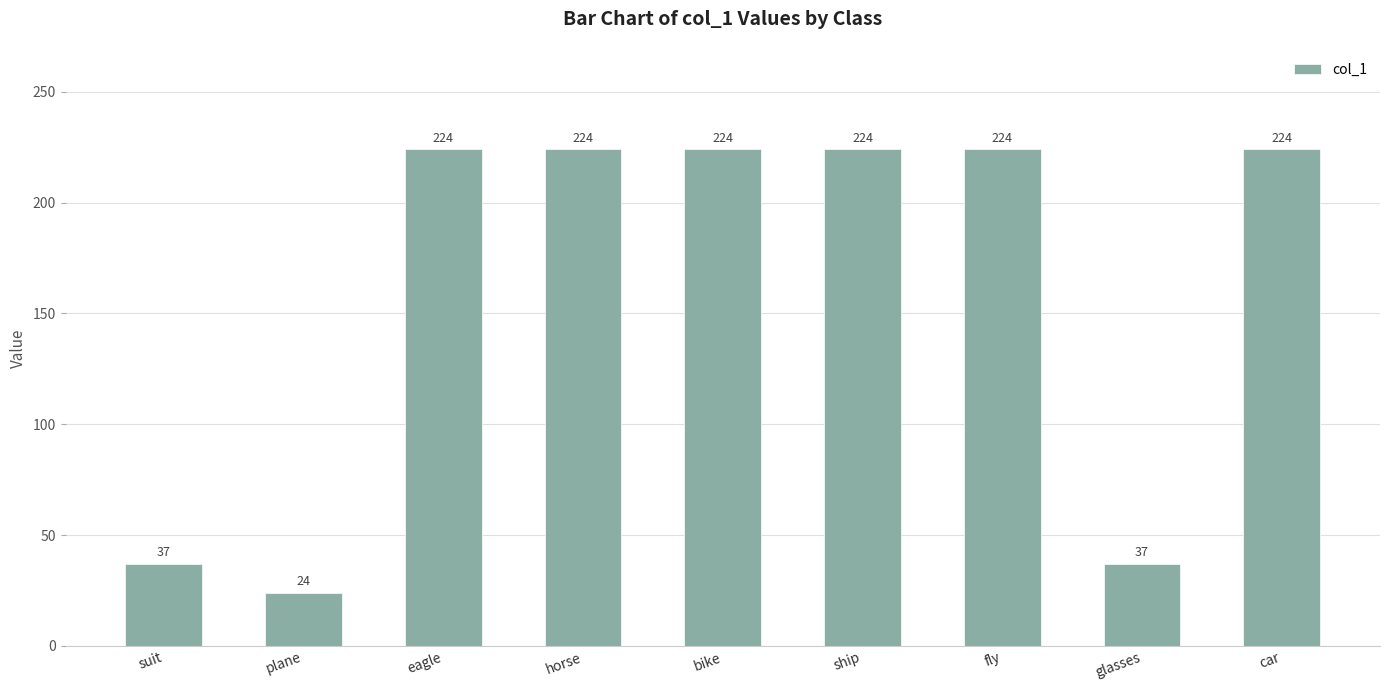

What is the label of the 7th bar from the right?

eagle